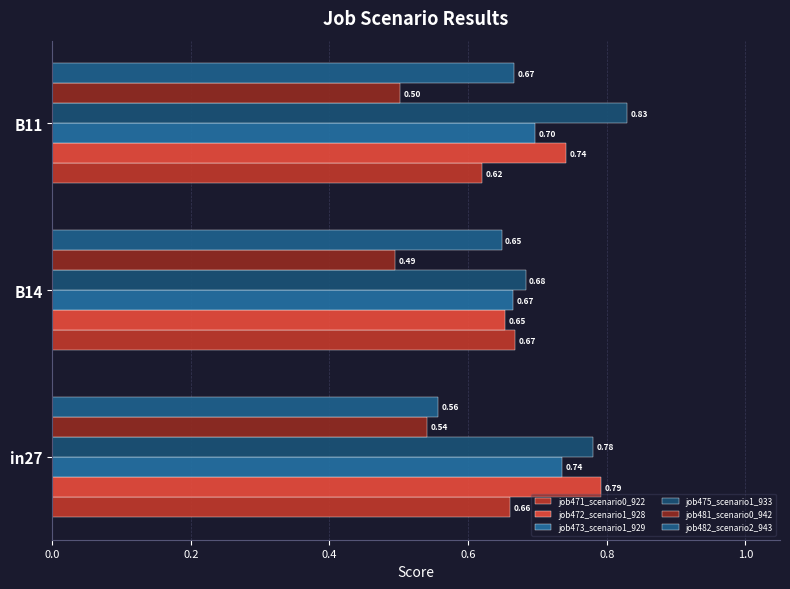

Which category has the highest value across all series?

B11